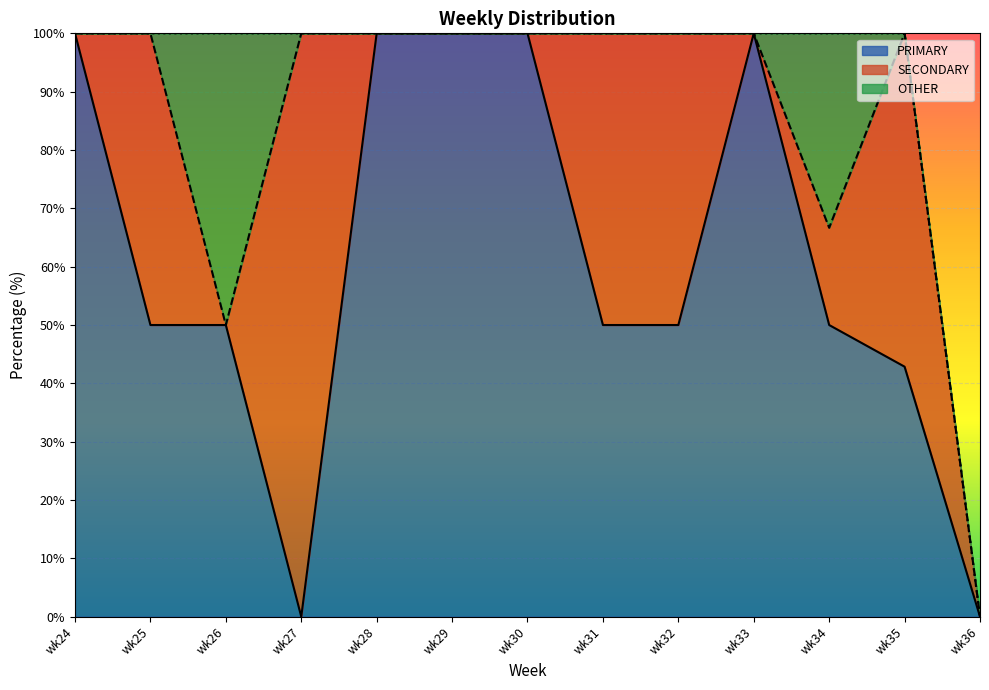

After their last crossing, which series has the higher values: SECONDARY or OTHER?

SECONDARY